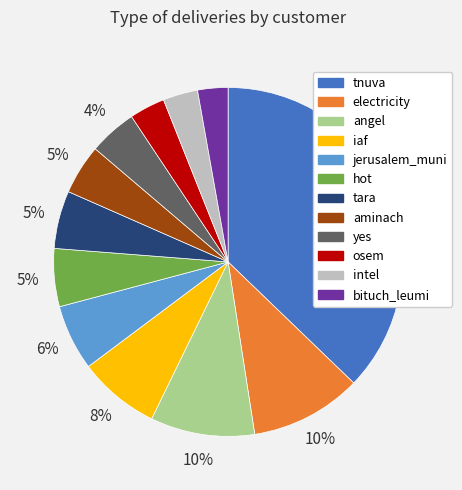

Is there any slice that represents more than half of the pie?

No